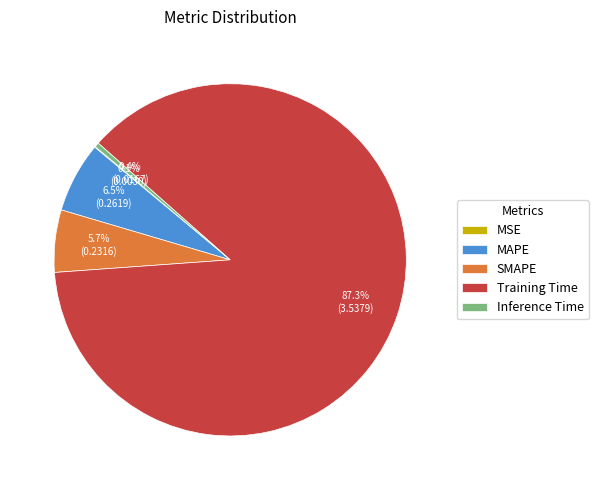

Is Inference Time the majority of the pie?

No